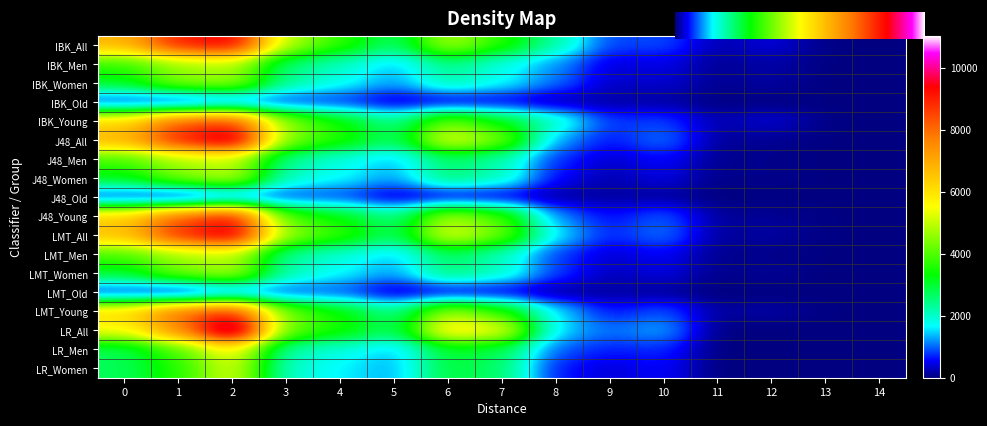

What is the difference between the LR_Men values at 12 and 7?

2803